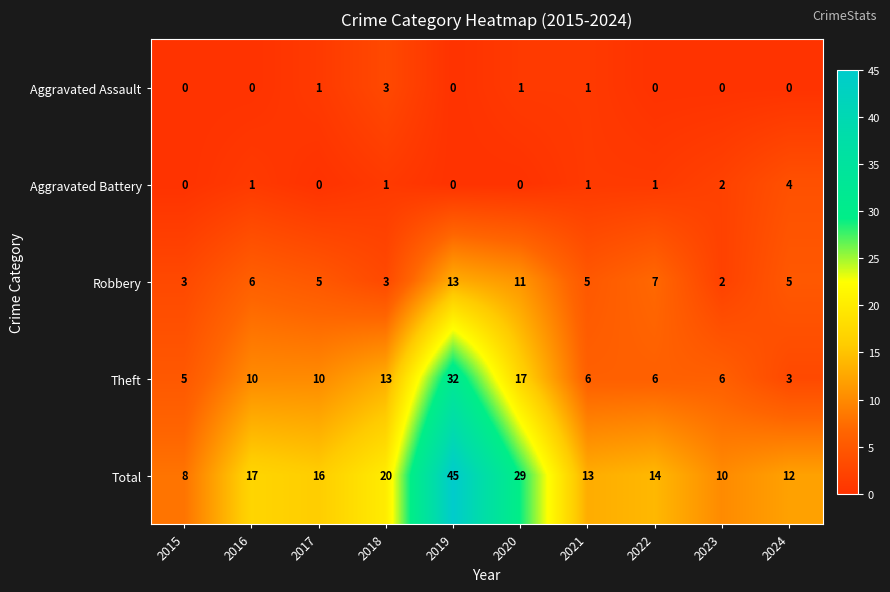

List the series in order of their peak value, highest first.

Total, Theft, Robbery, Aggravated Battery, Aggravated Assault